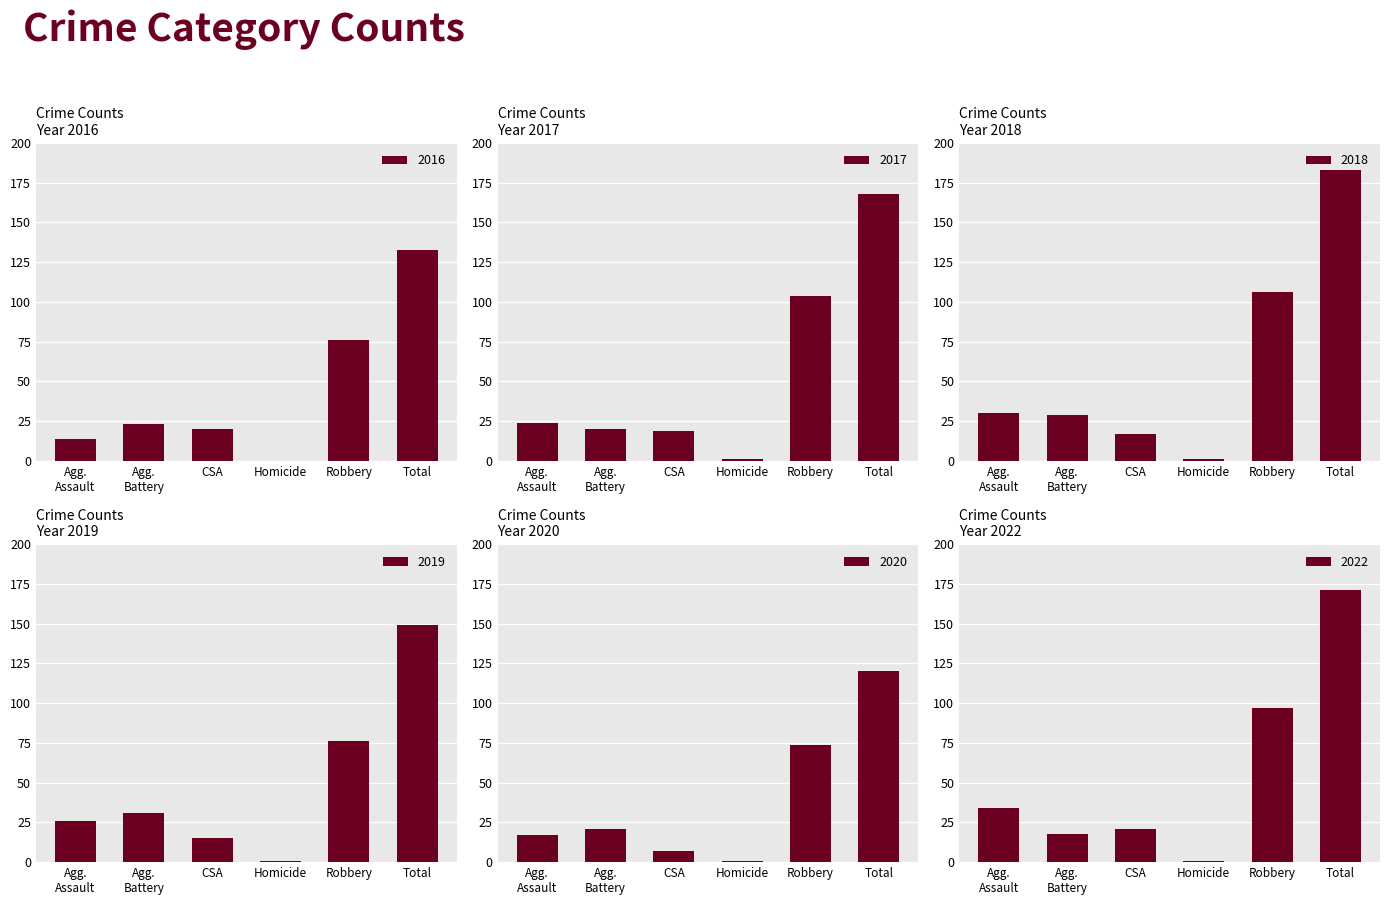

The value of 2020 at Homicide is 1. True or false?

True